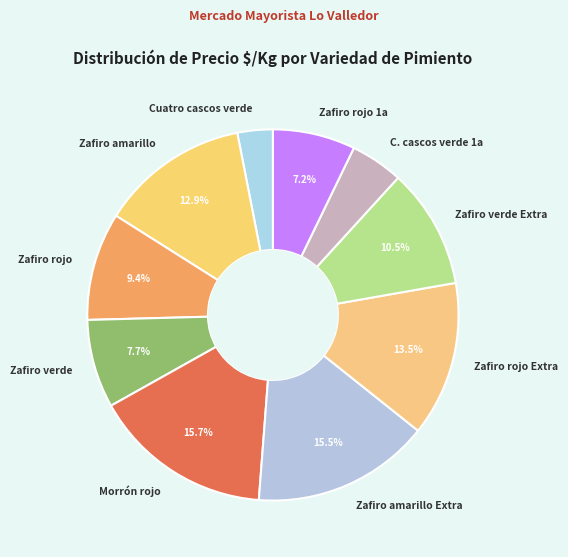

Is Morrón rojo the majority of the pie?

No